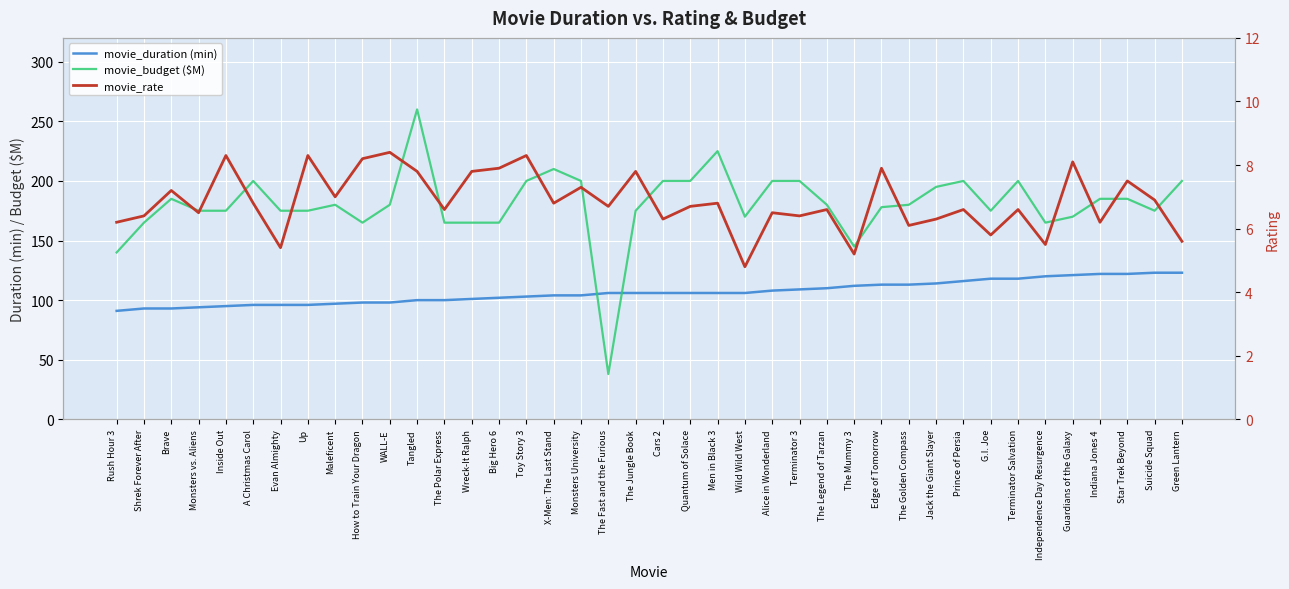

How many times do movie_duration (min) and movie_budget ($M) cross each other?

2